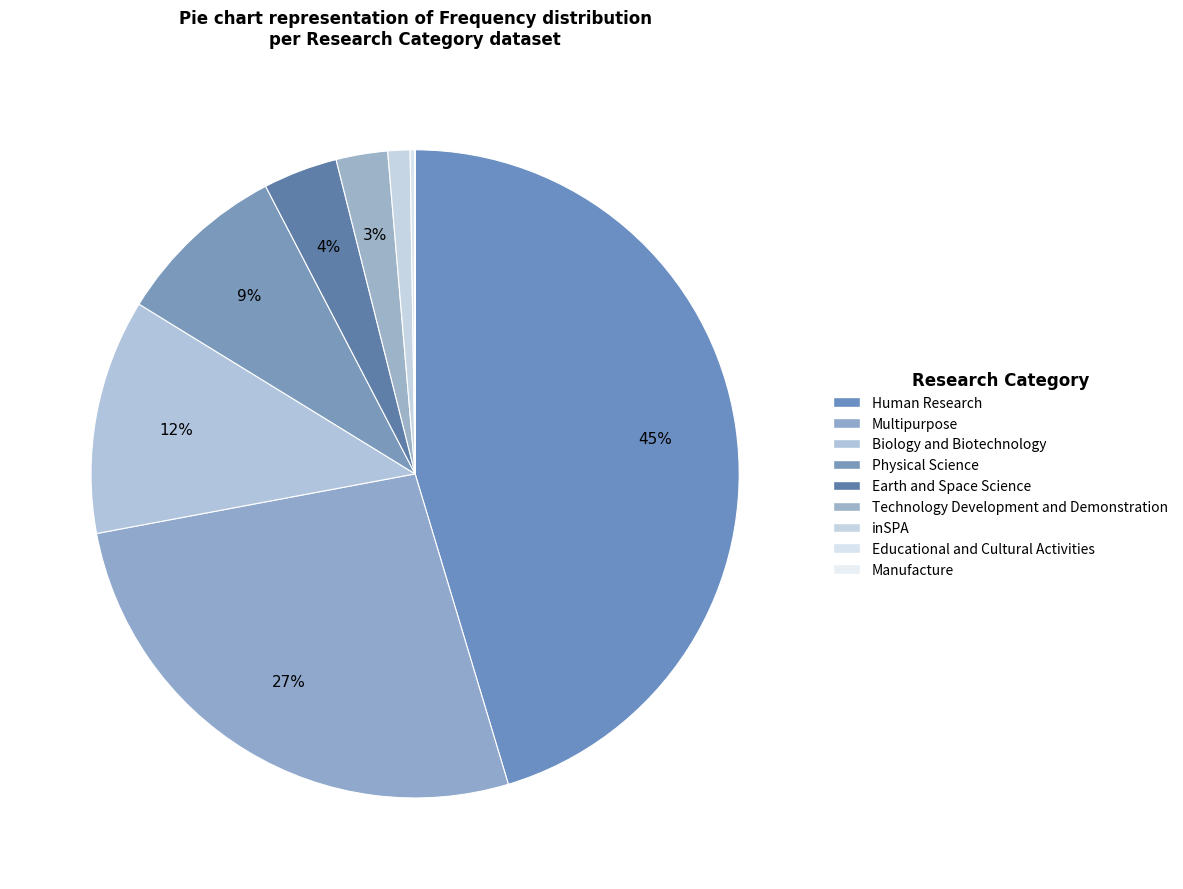

To the nearest percent, what is the difference between the largest and smallest slice percentages?

45%